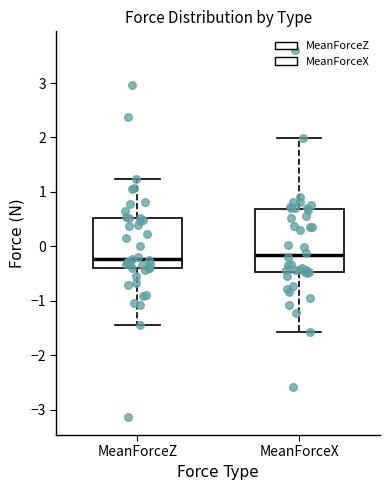

Where does the upper whisker of the box for MeanForceZ end on the y-axis? The values are not printed on the chart, so give them approximately, as read against the axis.

1.2